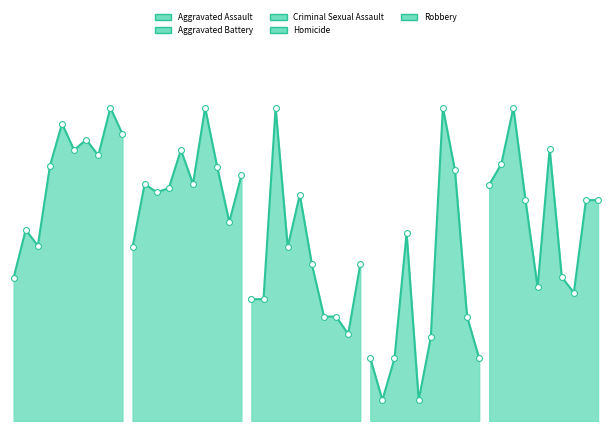

Is the value of Aggravated Assault at 2016 greater than the value of Aggravated Battery at 2024?

No